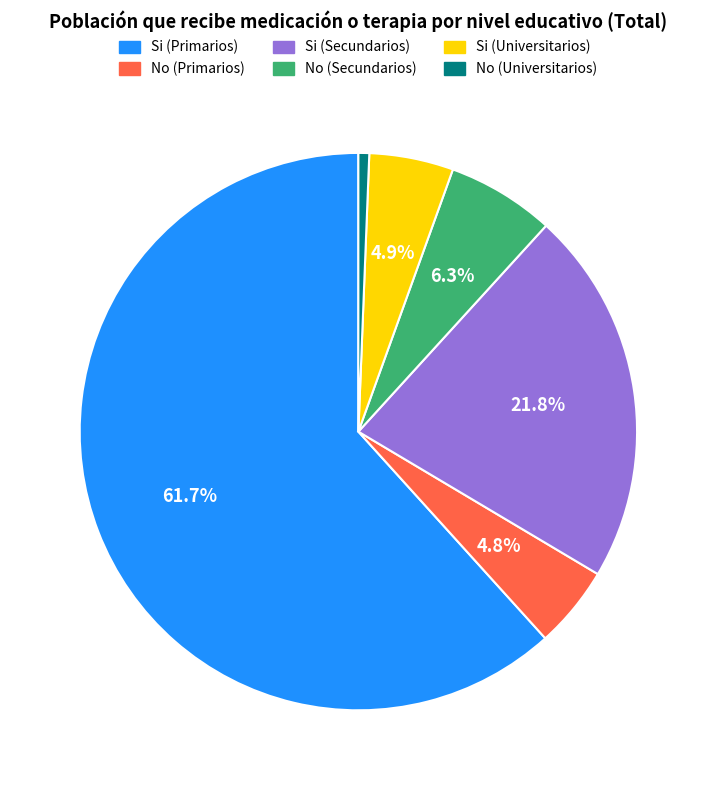

Does Si (Primarios) account for over 50% of the chart?

Yes